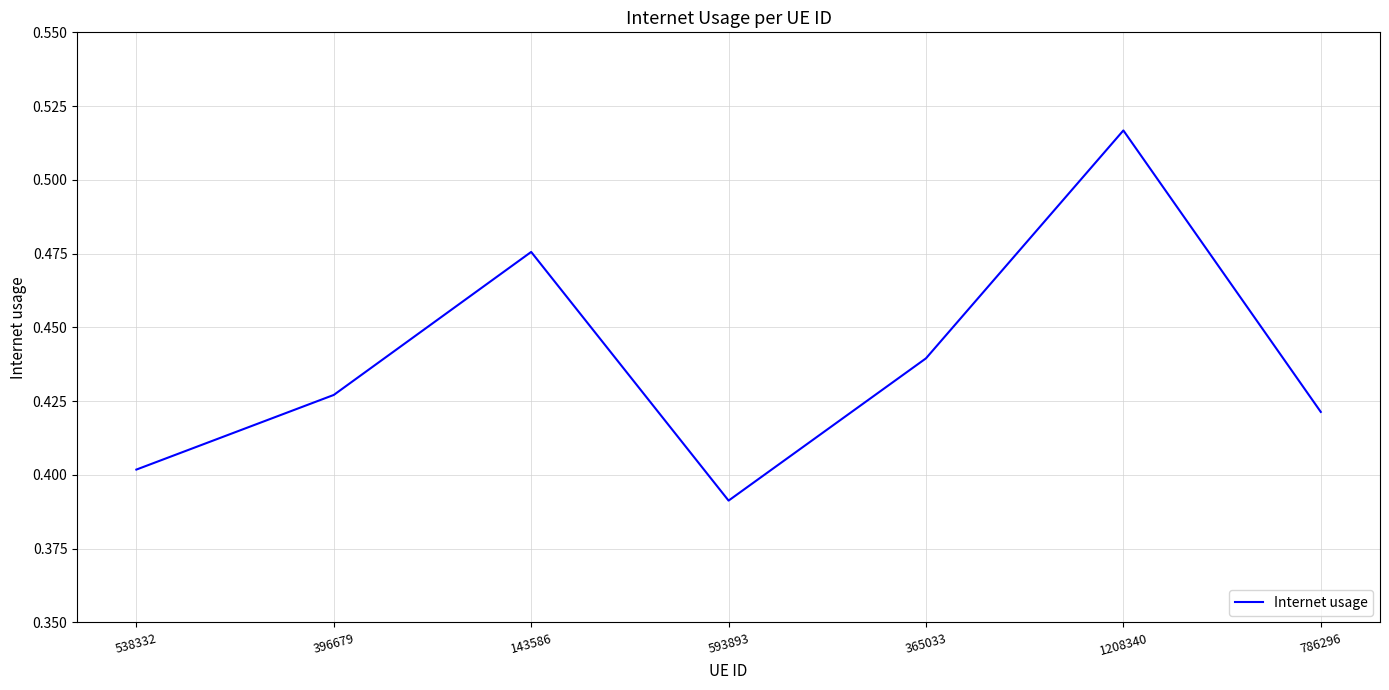

What is the change in value from 538332 to 143586?

+0.1